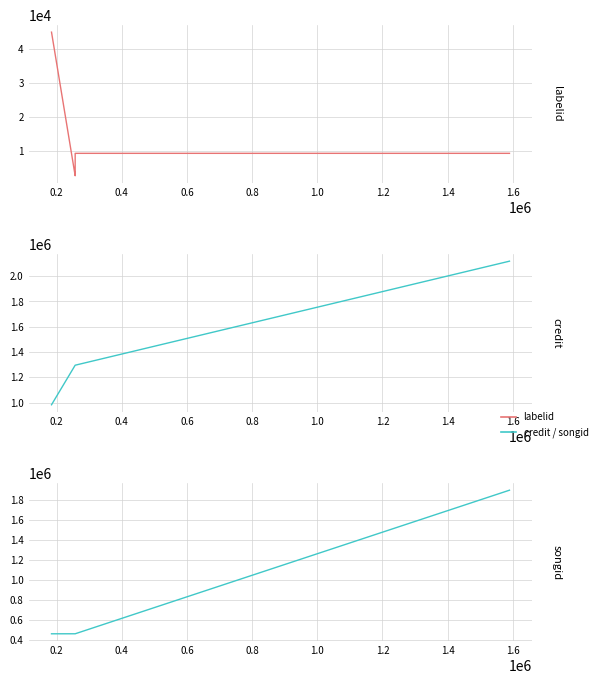

What is the difference between the maximum and minimum values in the credit series?

1136015